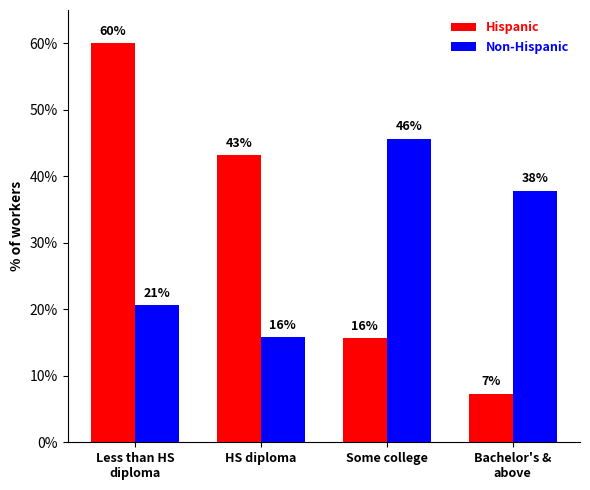

How many bars are there in each group?

2